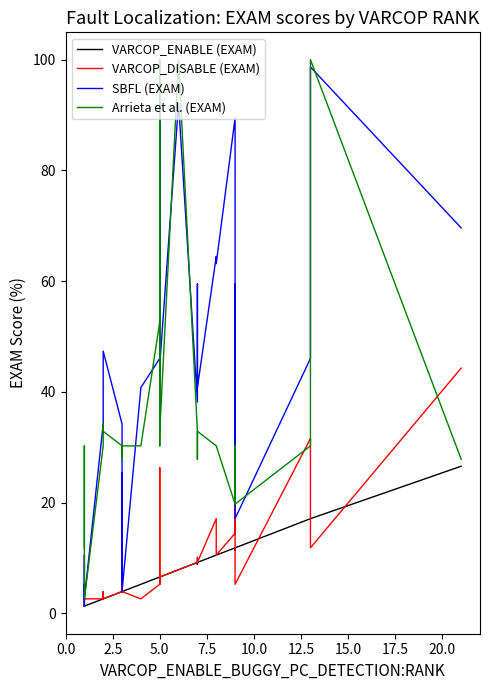

Which series has the largest total across all categories?

SBFL (EXAM)